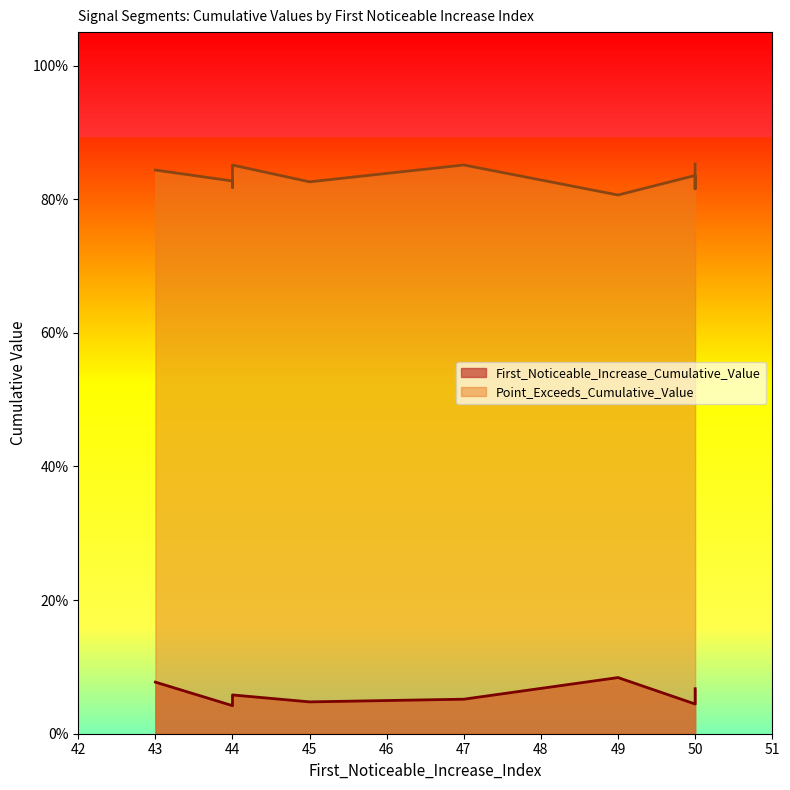

The value of Point_Exceeds_Cumulative_Value at 47 is 0.5. True or false?

False